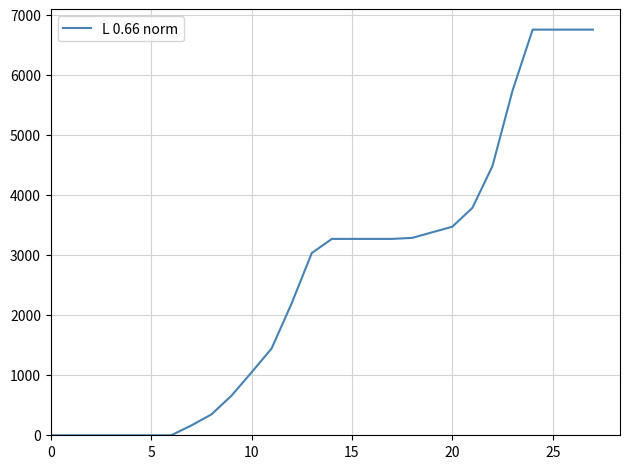

How many lines are shown in the chart?

1